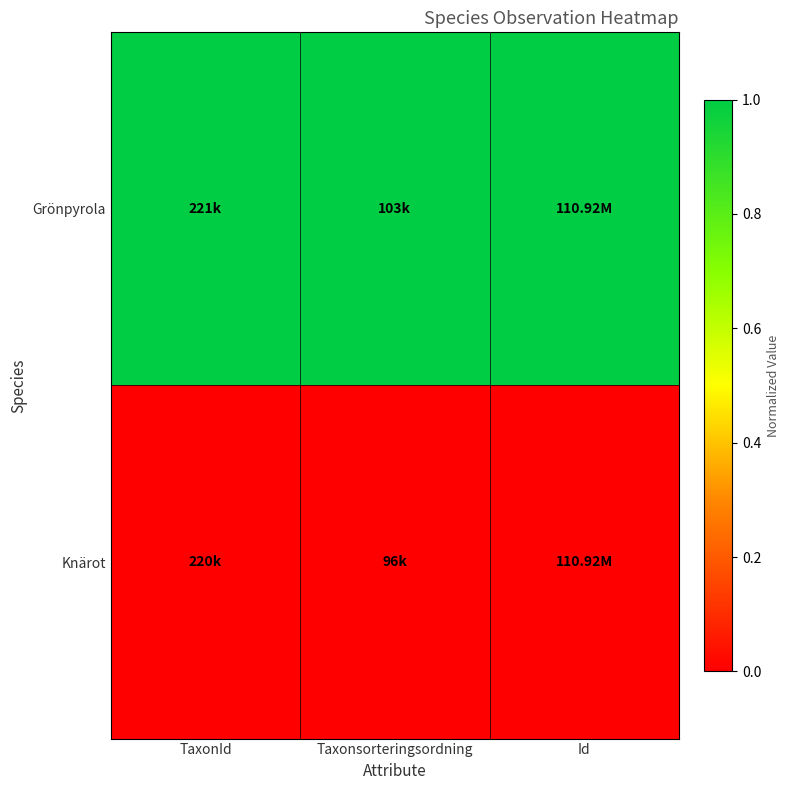

Which series has the largest total across all categories?

Grönpyrola